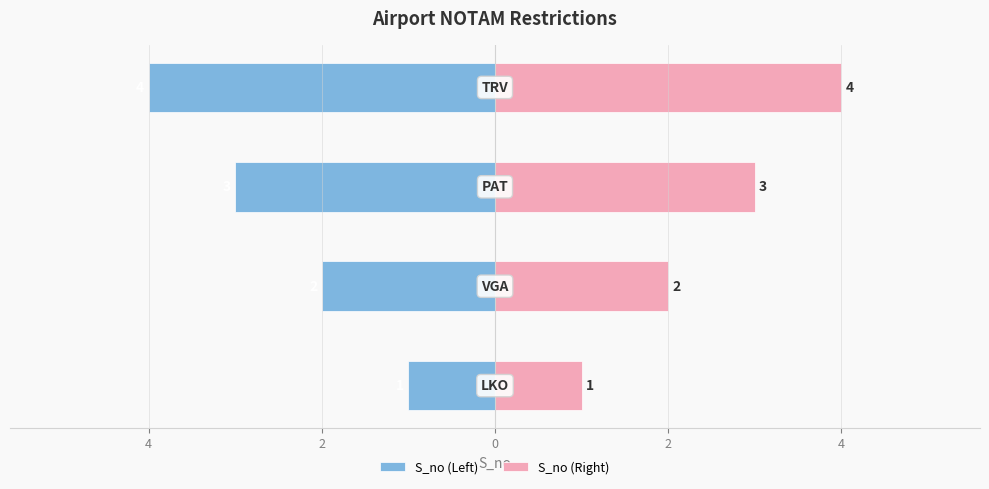

What is the maximum value shown in the chart?

4